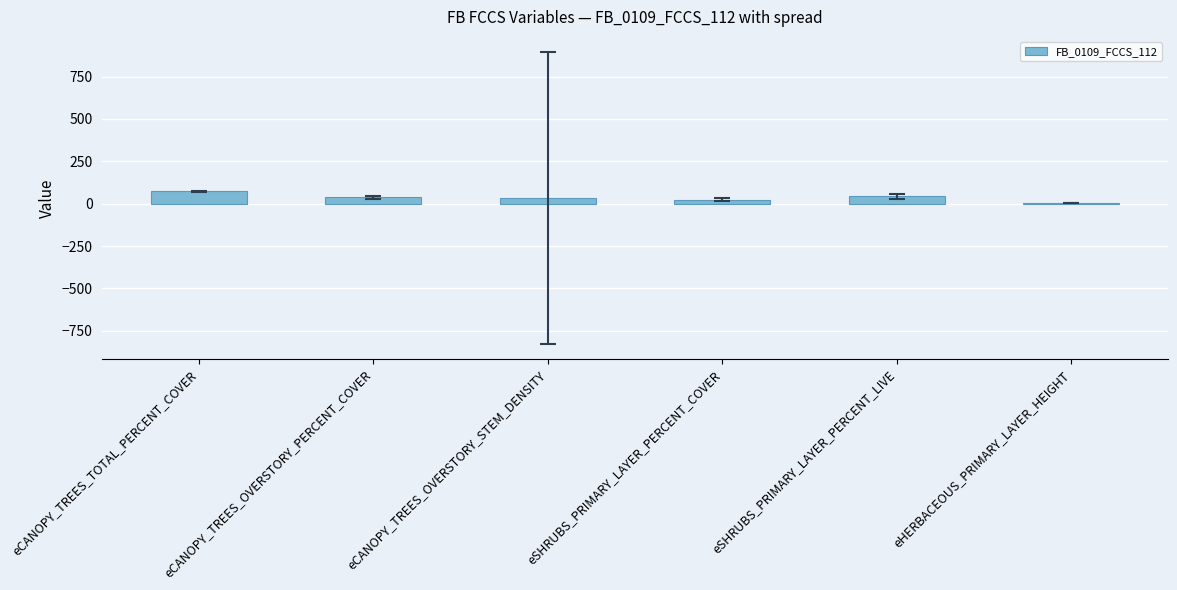

What is the sum of all values?

211.0